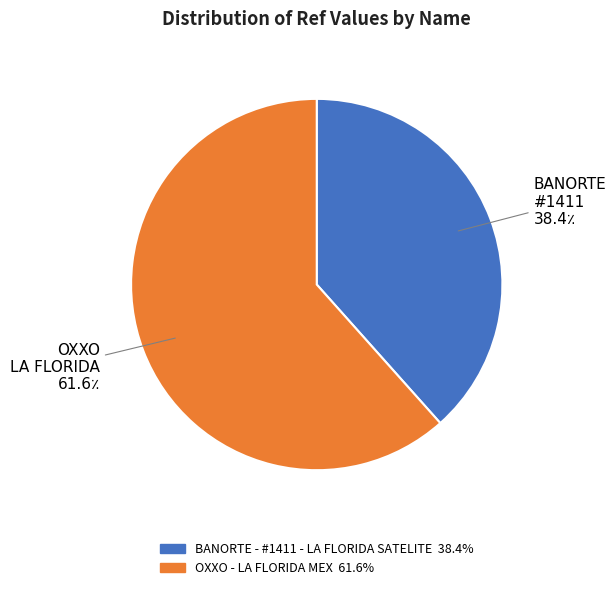

Which has a higher value, OXXO - LA FLORIDA MEX or BANORTE - #1411 - LA FLORIDA SATELITE?

OXXO - LA FLORIDA MEX